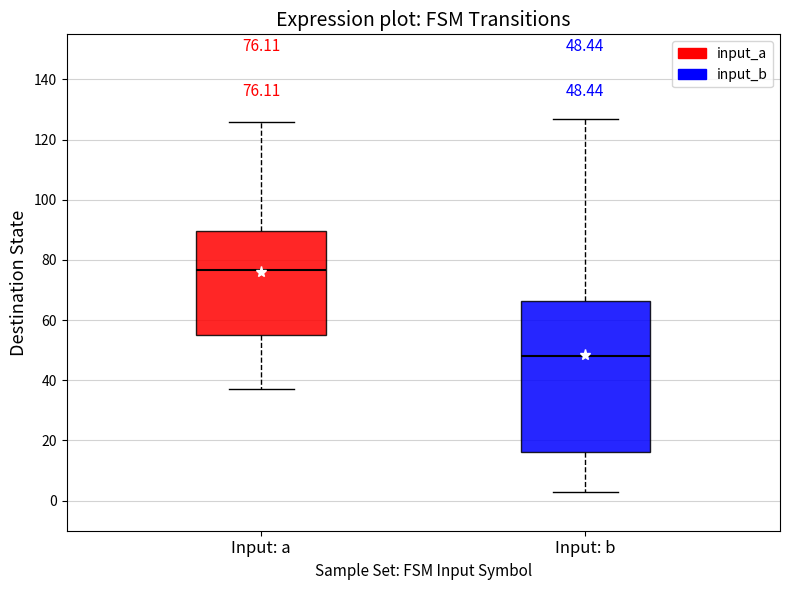

Which box has the highest median line?

Input: a